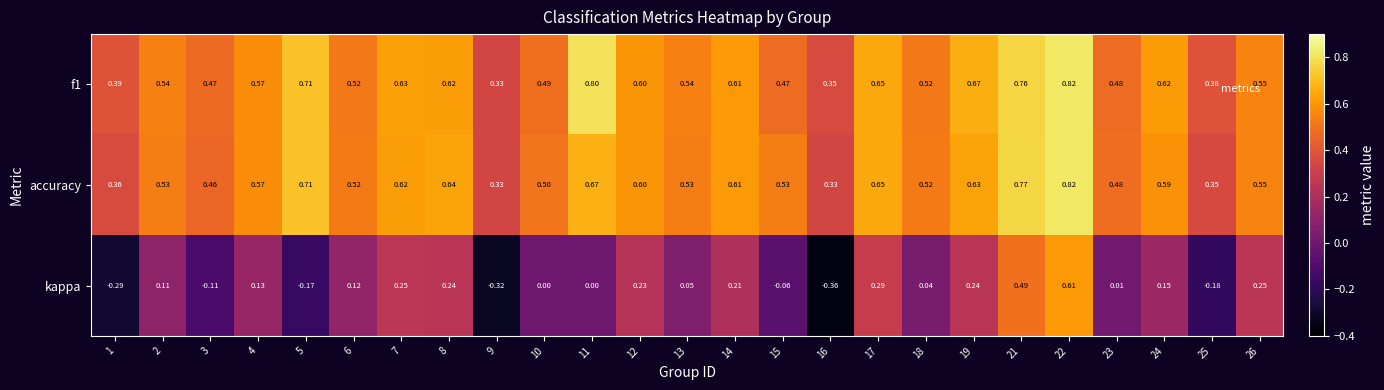

What is the maximum value shown in the chart?

0.8